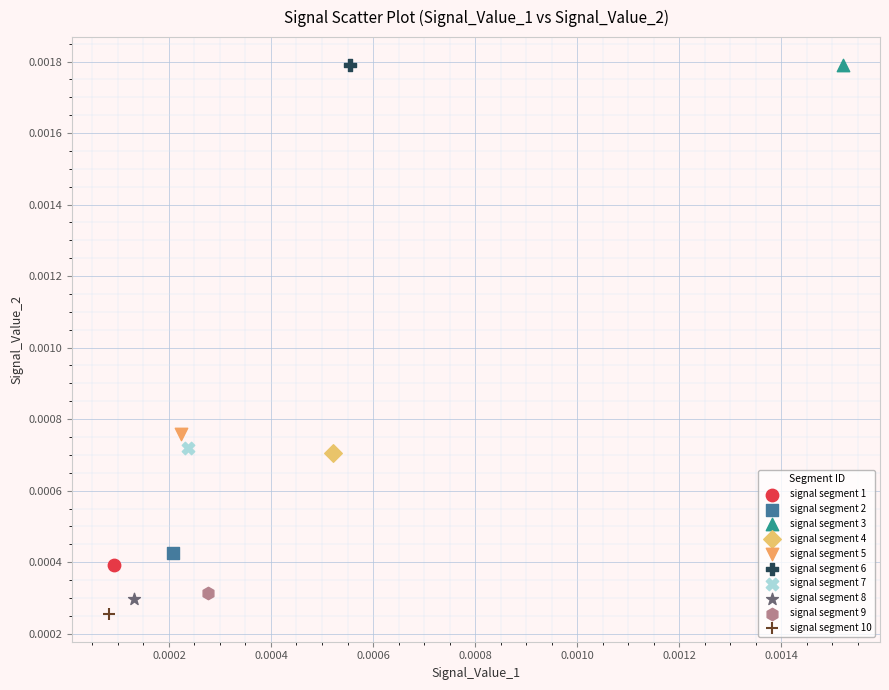

Which series contains the lowest Y value?

signal segment 10